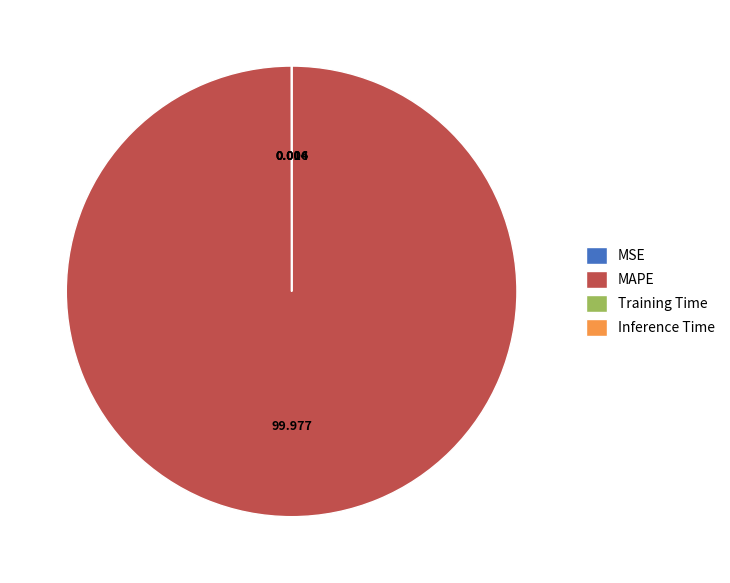

Which category has the biggest portion of the pie?

MAPE